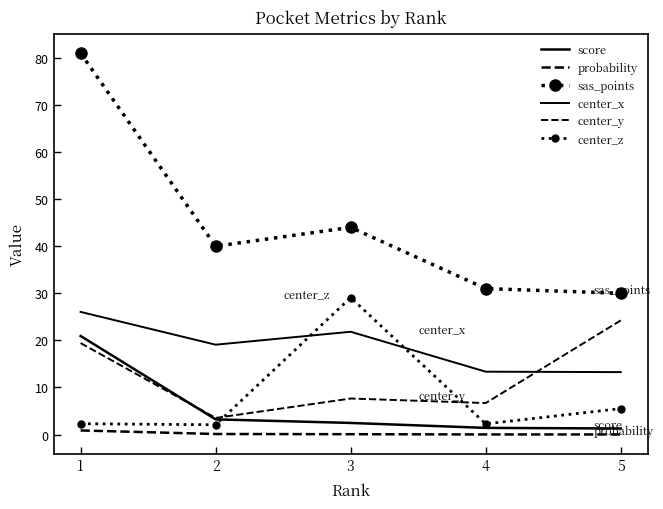

What is the value of the sas_points point at the 5th from the left?

30.0